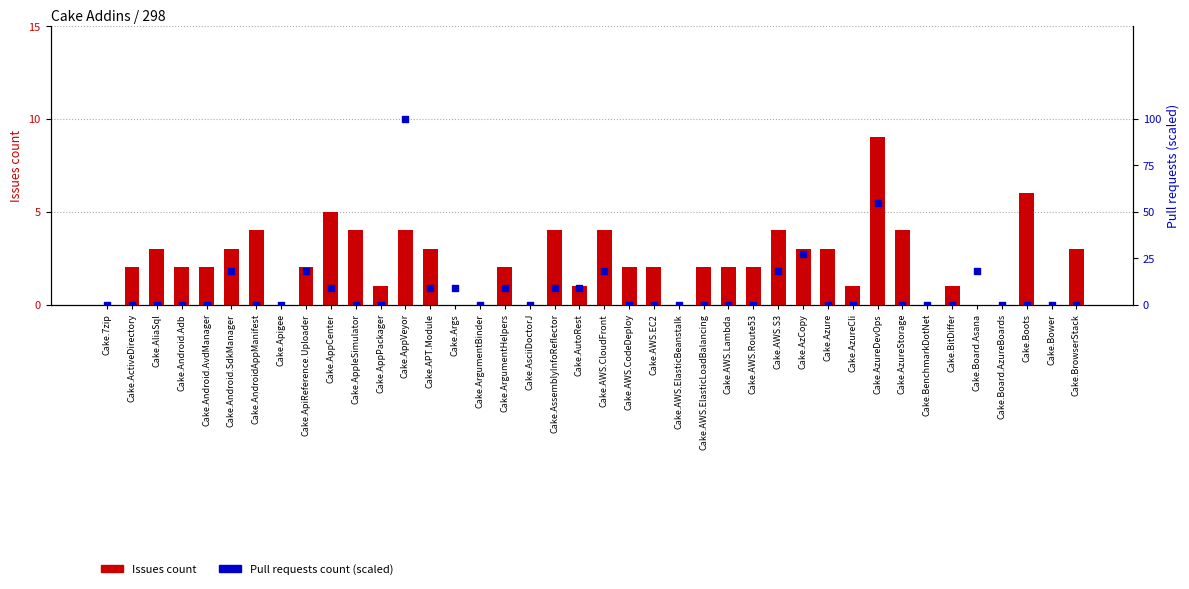

What is the total value across all series at Cake.AWS.Route53?

2.0